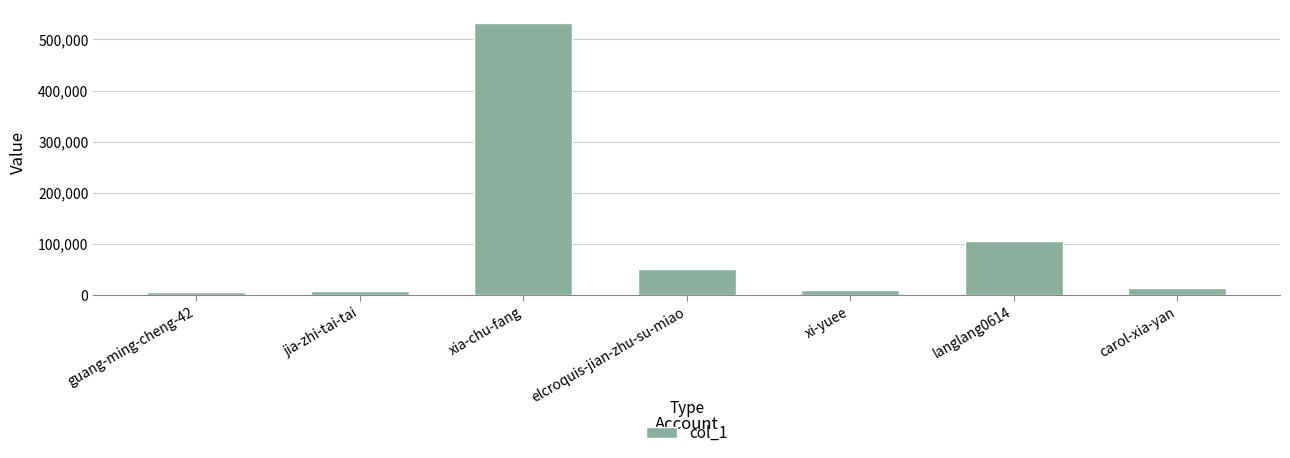

What is the minimum value shown in the chart?

5690